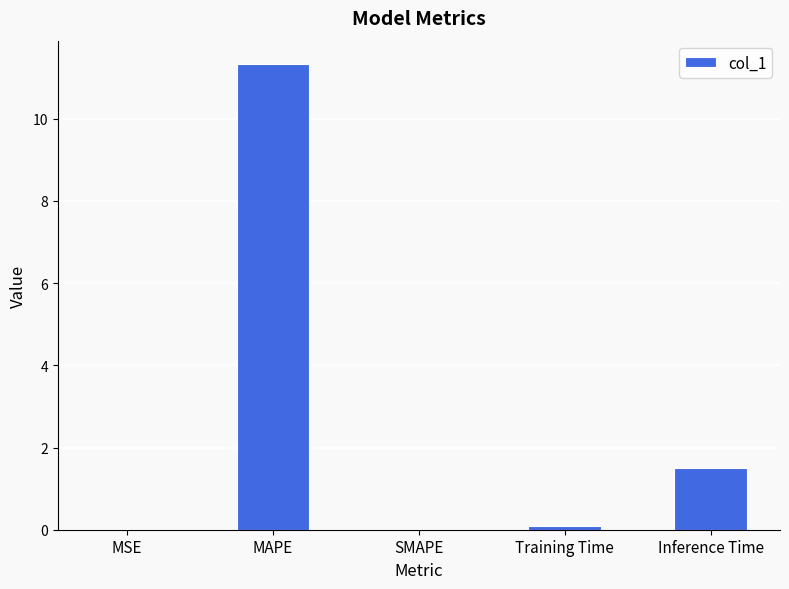

What is the maximum value shown in the chart?

11.3